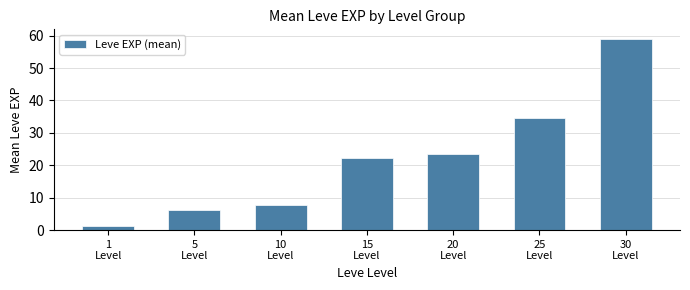

What is the maximum value shown in the chart?

59.0